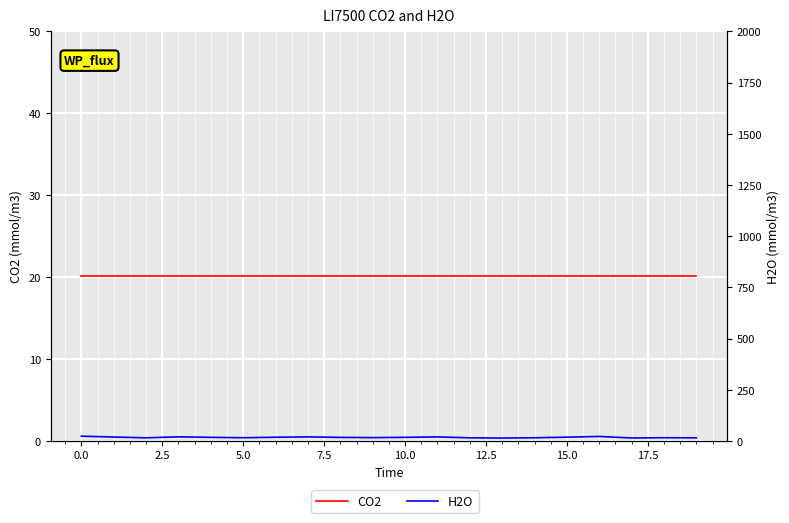

True or false: H2O and CO2 cross at least once.

True